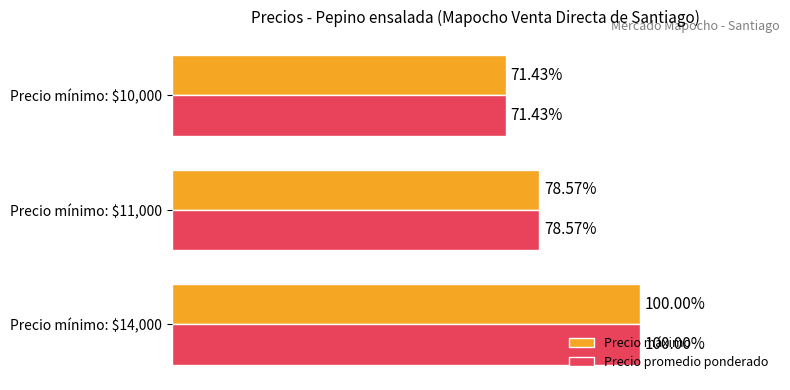

At which category is the sum across all series the highest?

Precio mínimo: $14,000